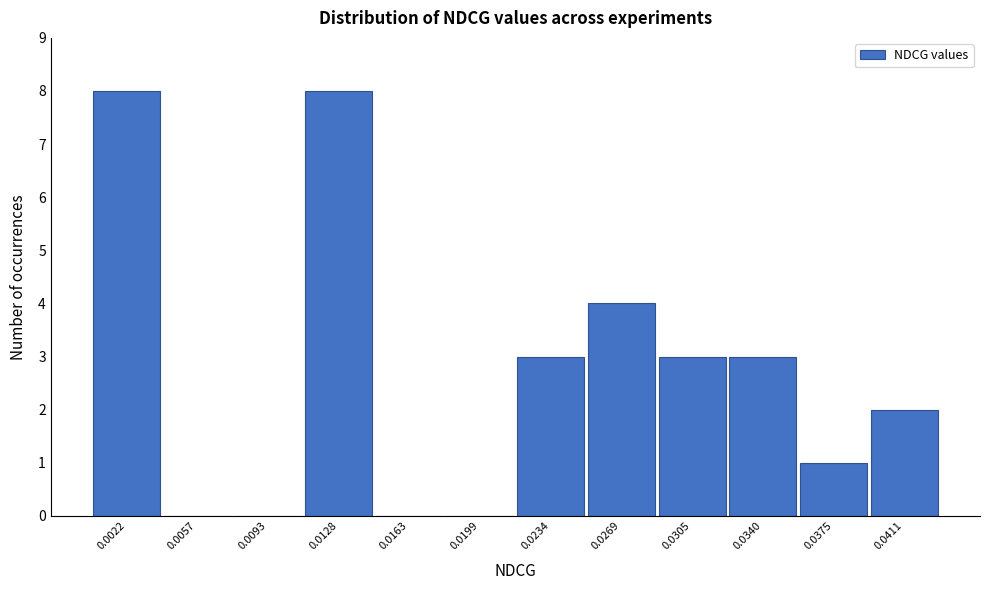

Reading left to right, transcribe all the data shown in this chart.

0.0022=8	0.0057=0	0.0093=0	0.0128=8	0.0163=0	0.0199=0	0.0234=3	0.0269=4	0.0305=3	0.0340=3	0.0375=1	0.0411=2